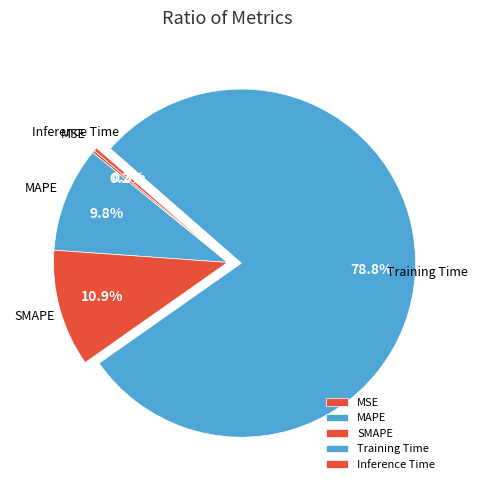

To the nearest percent, what percentage of the pie is MAPE?

10%